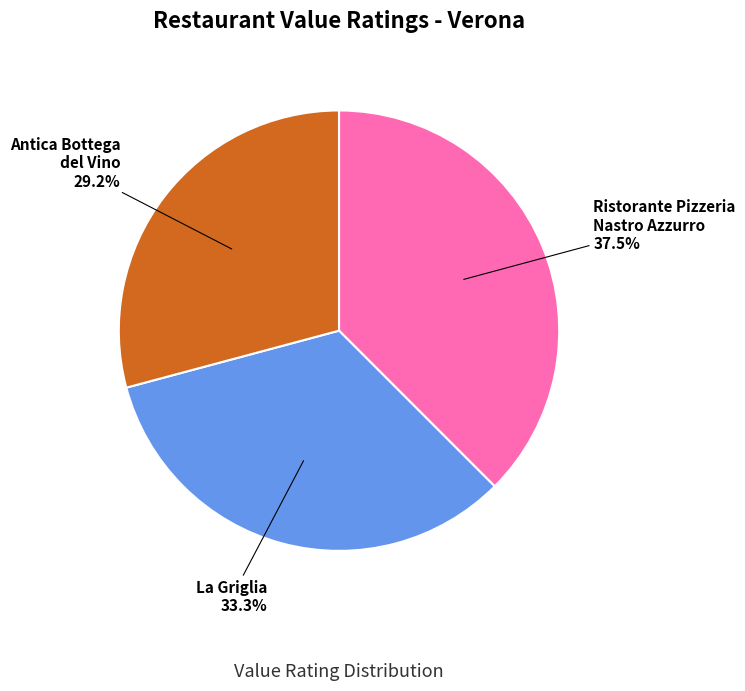

Rank the categories by value from highest to lowest.

Ristorante Pizzeria Nastro Azzurro, La Griglia, Antica Bottega del Vino